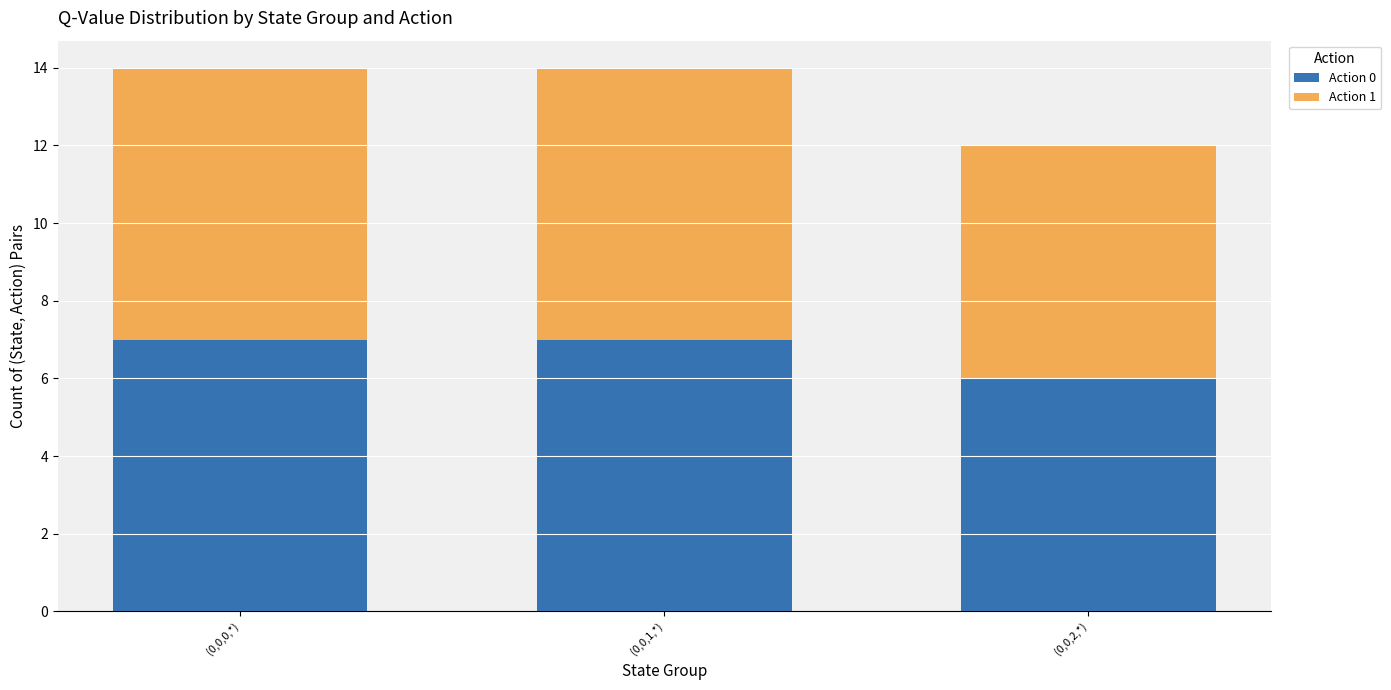

What is the sum of the Action 0 values at (0,0,1,*) and (0,0,2,*)?

13